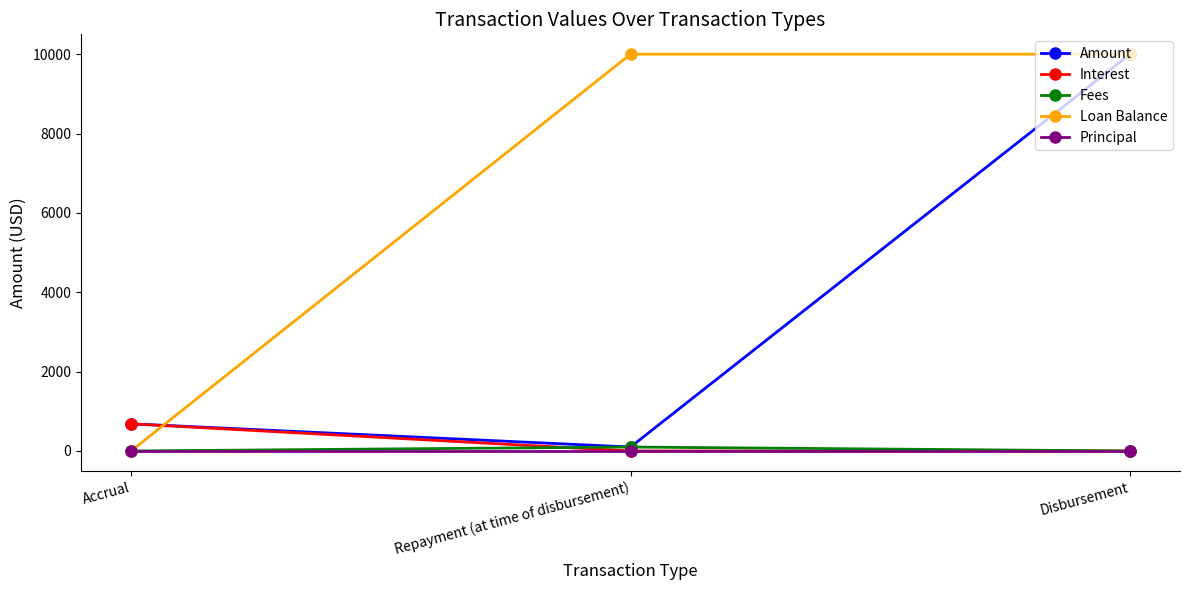

Read the Fees value at Repayment (at time of disbursement).

100.0